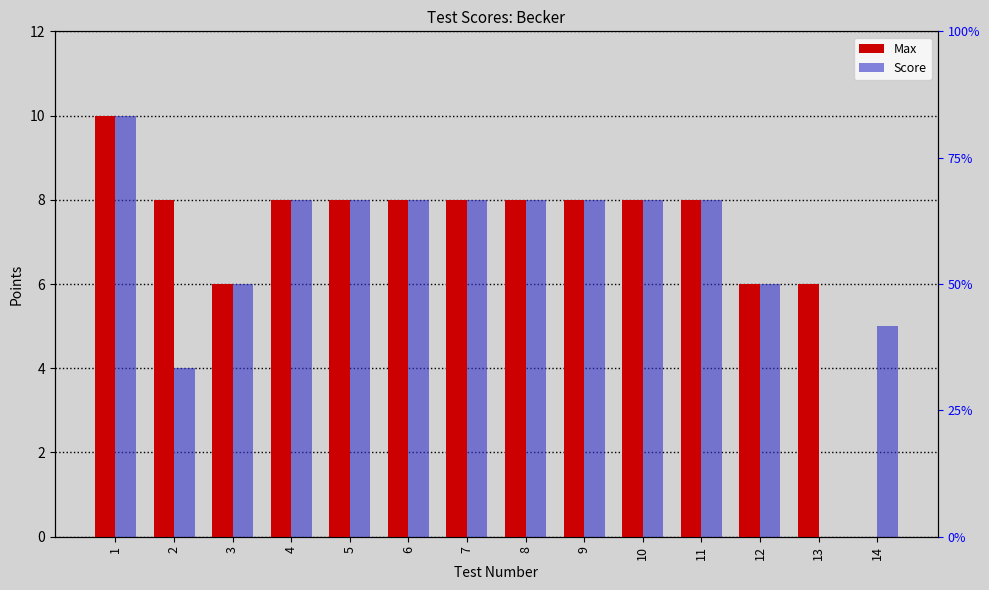

What is the value of the Max bar at the 11th from the left?

8